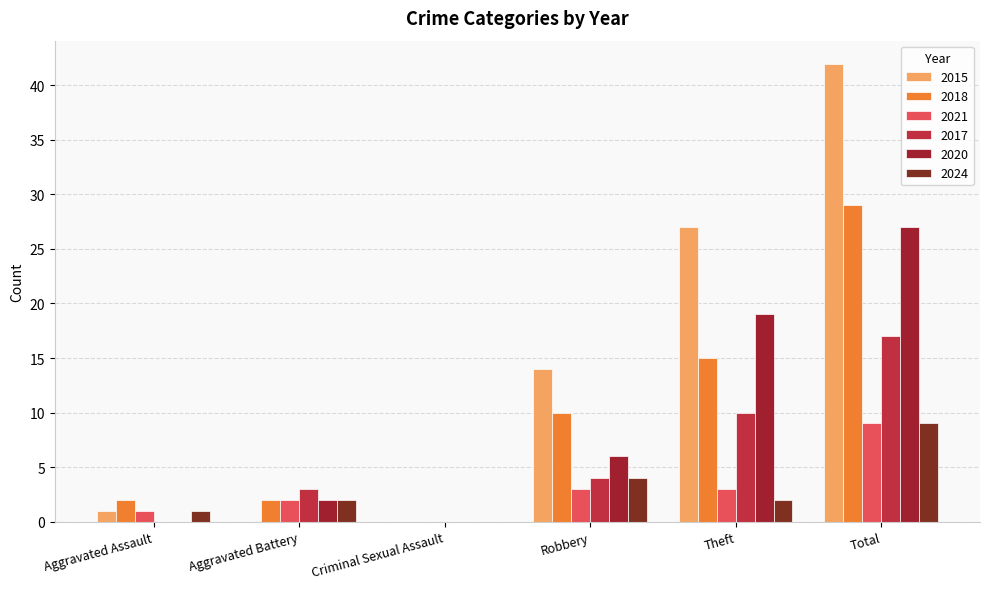

Is the value of 2017 at Theft greater than the value of 2024 at Theft?

Yes